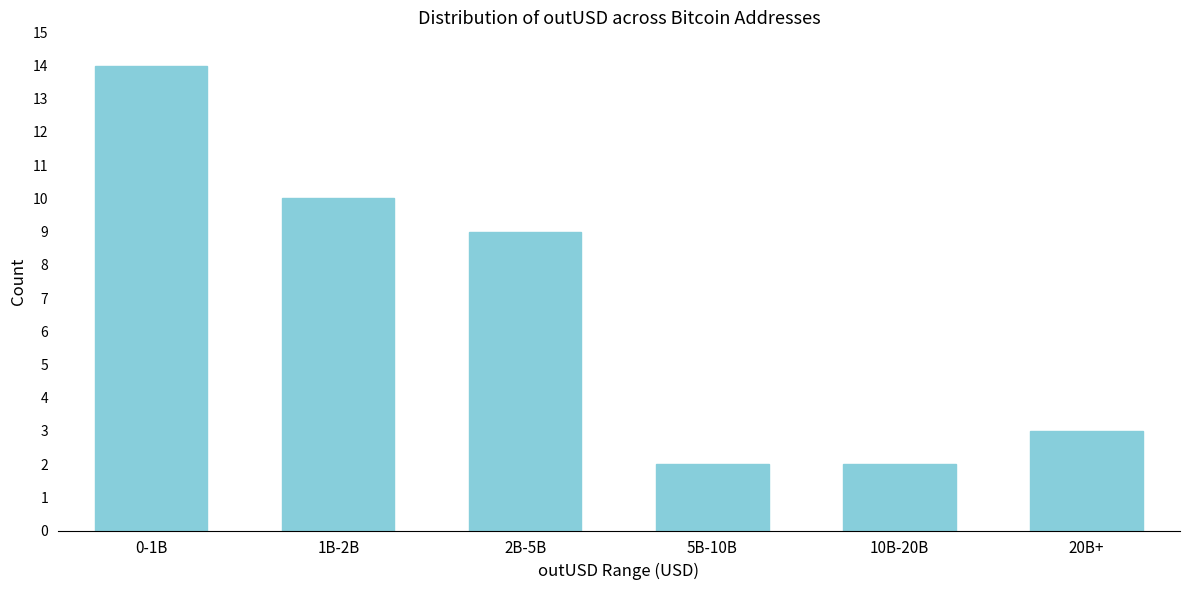

Reading left to right, what are all the values shown in this chart?

0-1B=14	1B-2B=10	2B-5B=9	5B-10B=2	10B-20B=2	20B+=3